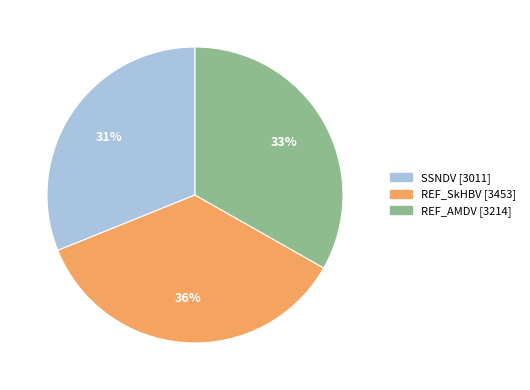

What is the smallest slice in the pie chart?

SSNDV